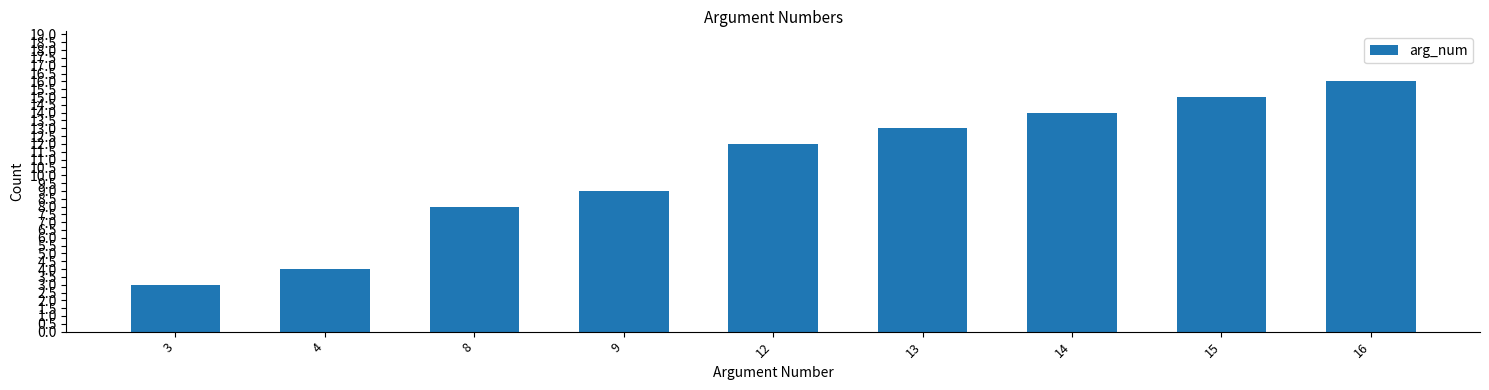

What is the value of the 6th bar from the left?

13